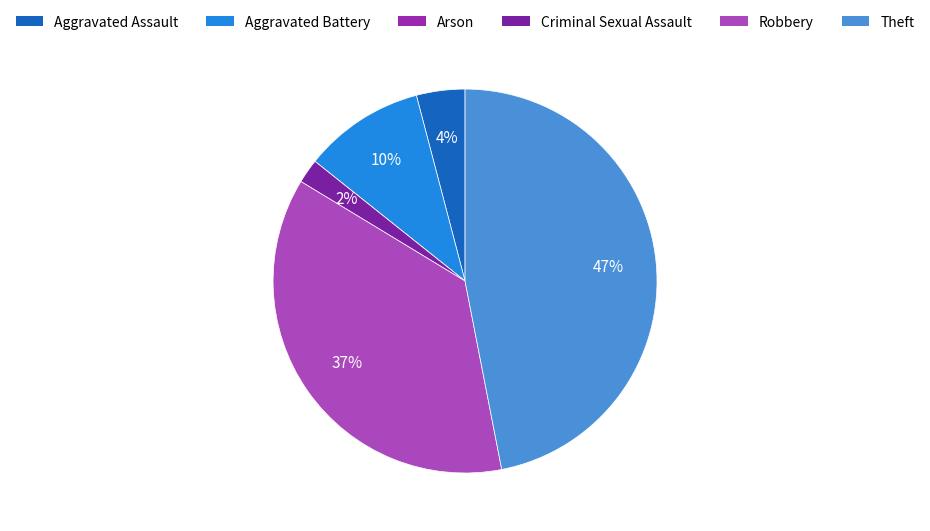

What portion of the pie excludes Robbery?

63.3%